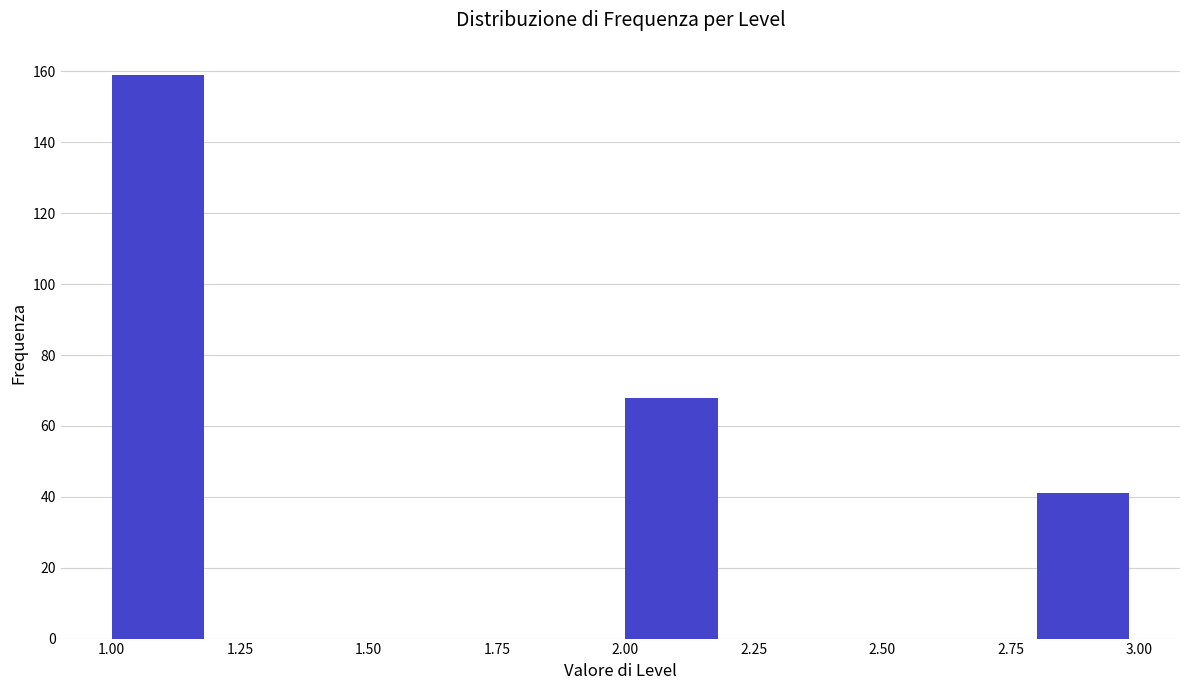

Reading left to right, list every bar in this chart as the range it spans on the x-axis followed by its height. The values are not printed on the chart, so give them approximately, as read against the axis.

1.0 to 1.2: 160
1.2 to 1.4: 0
1.4 to 1.6: 0
1.6 to 1.8: 0
1.8 to 2.0: 0
2.0 to 2.2: 68
2.2 to 2.4: 0
2.4 to 2.6: 0
2.6 to 2.8: 0
2.8 to 3.0: 42